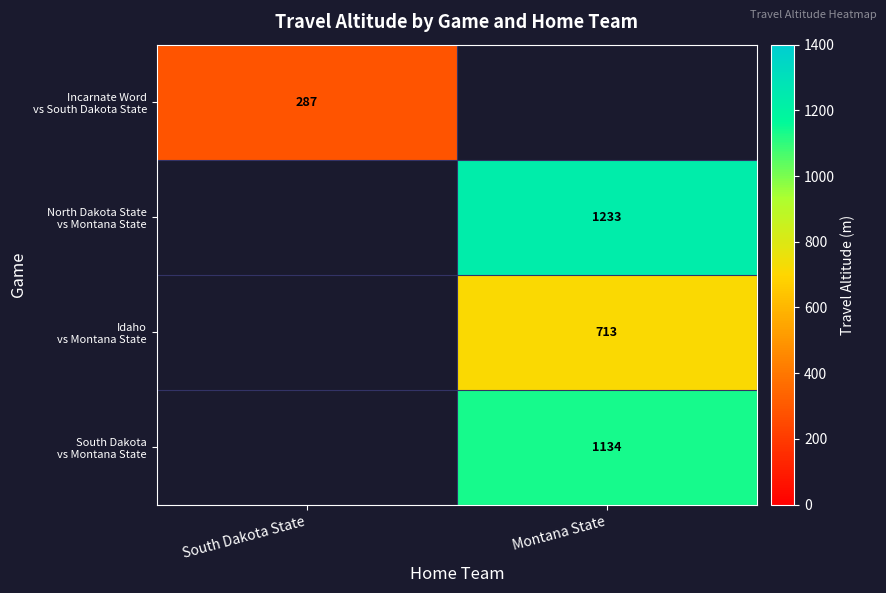

Which label corresponds to the smallest value in the chart?

South Dakota State